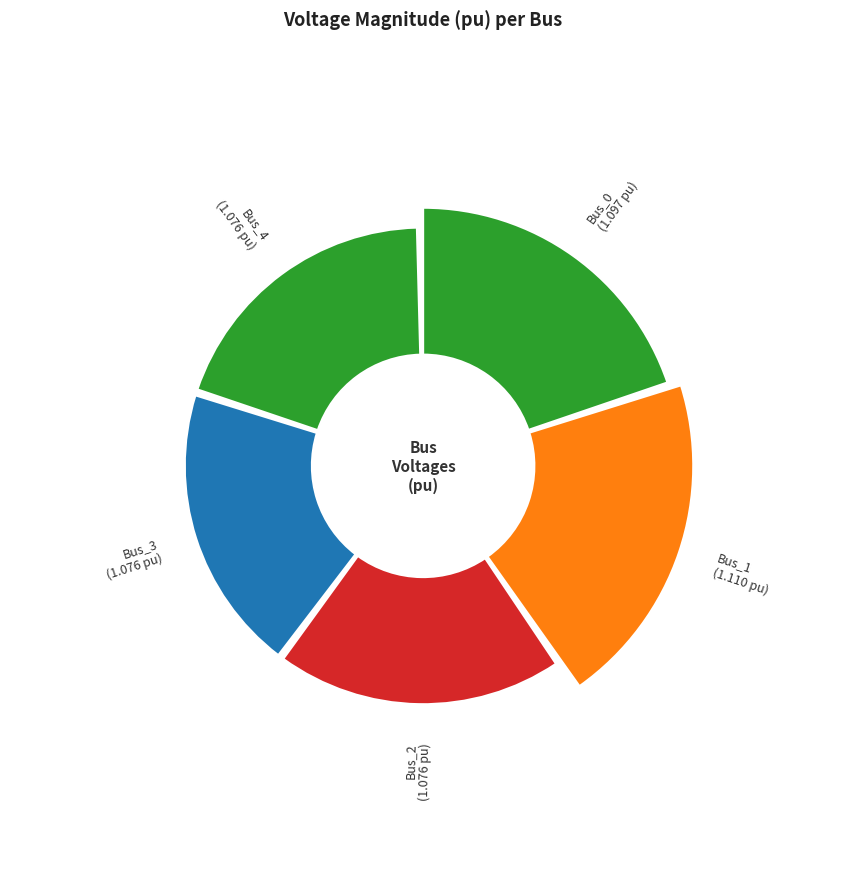

To the nearest percent, what portion does Bus_1 represent?

20%